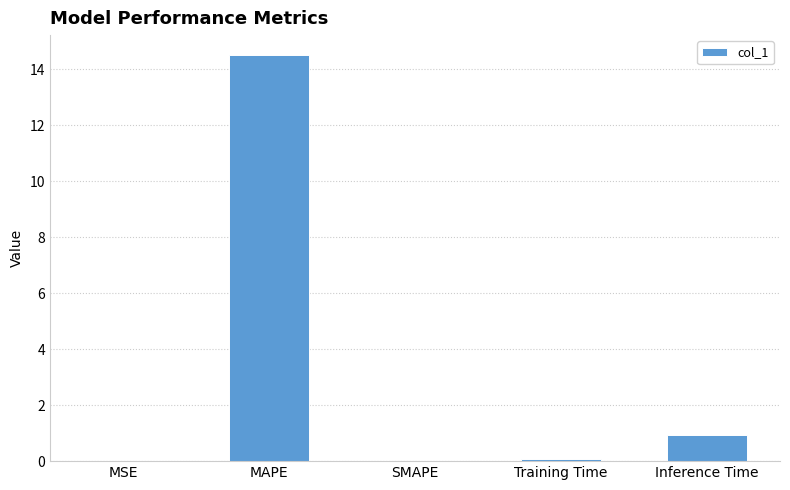

Where is the data nearest to the value 7?

Inference Time